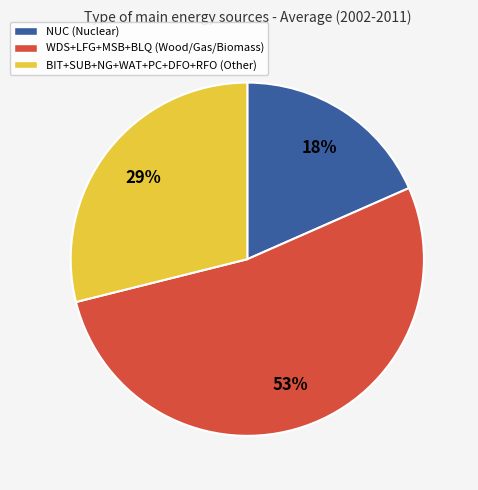

Is there any slice that represents more than half of the pie?

Yes